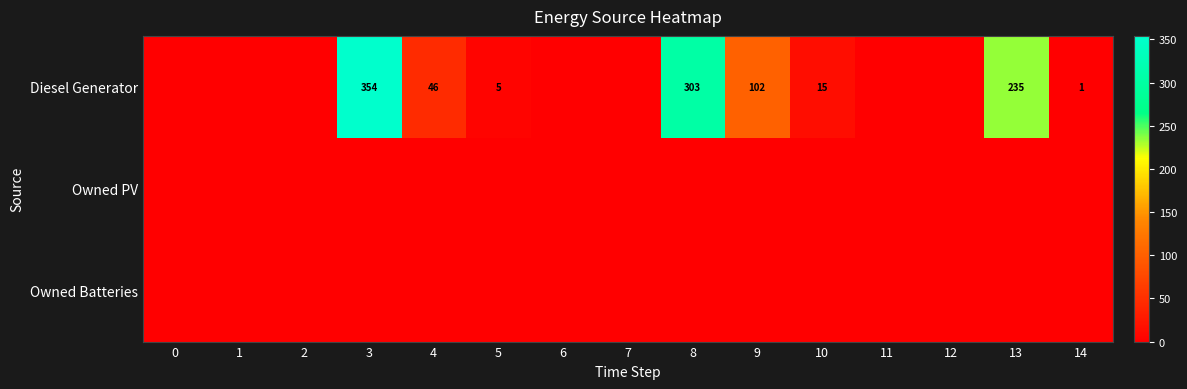

The value of Diesel Generator at 10 is 15. True or false?

True